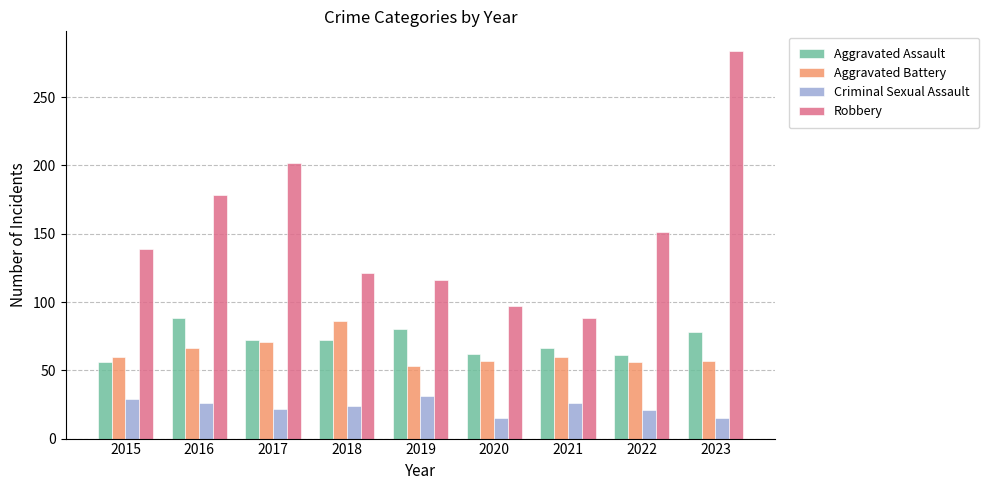

Between 2016 and 2018, which series saw the biggest shift?

Robbery